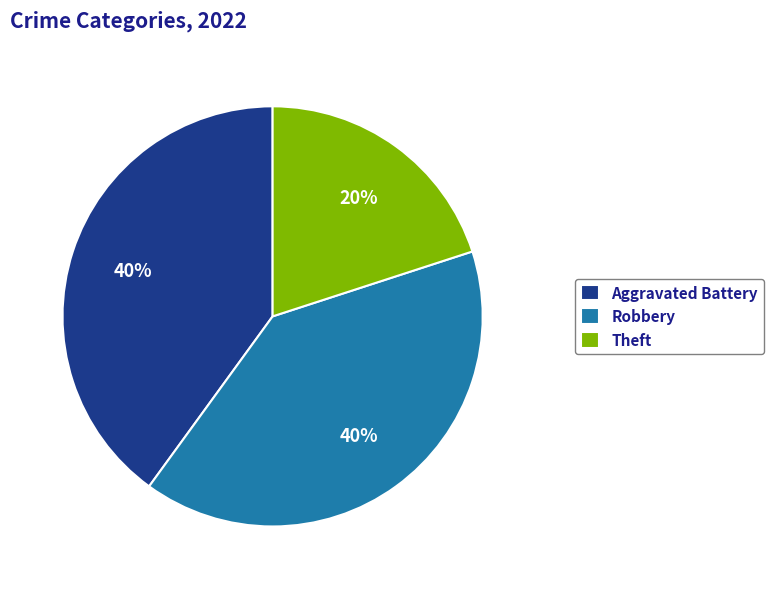

What percentage is the Robbery slice, to the nearest percent?

40%